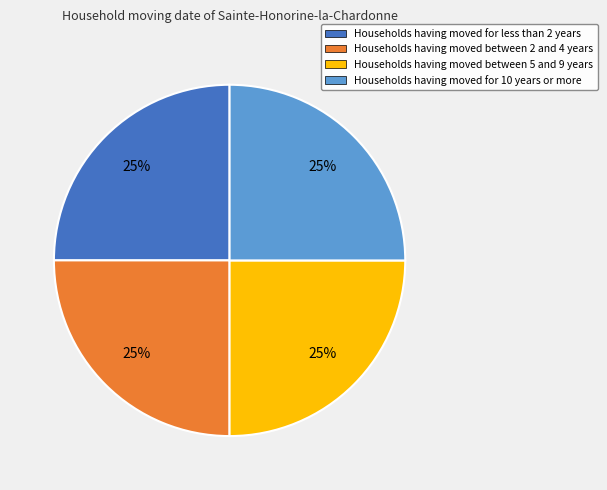

Is there any slice that represents more than half of the pie?

No